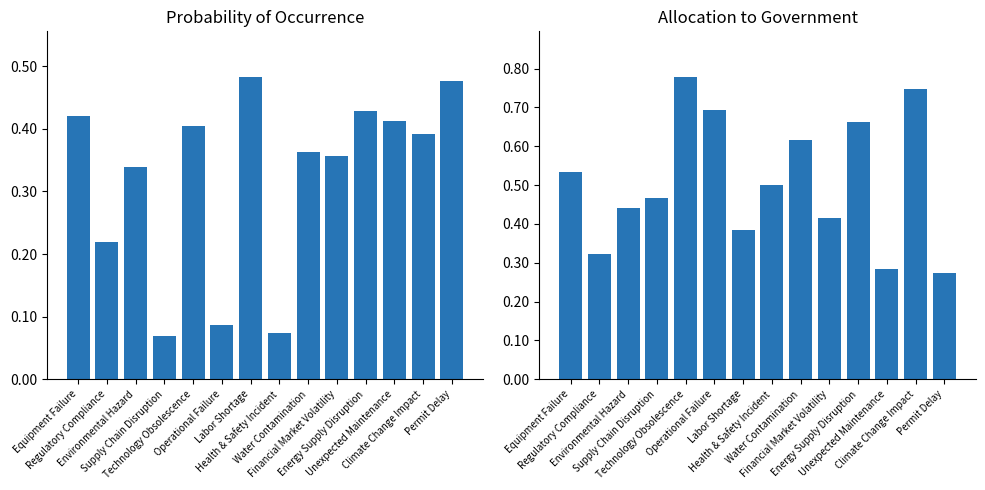

What are all the series names shown in the legend?

Probability of Occurrence (%), Allocation to Government (%)